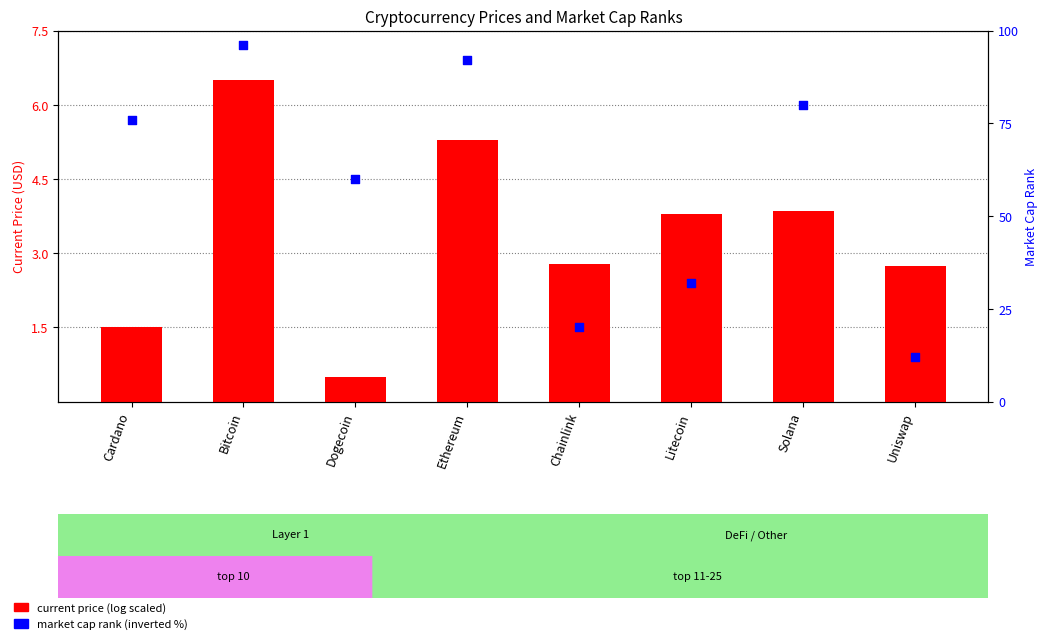

Which series reaches the minimum Y coordinate?

current price (log scaled)